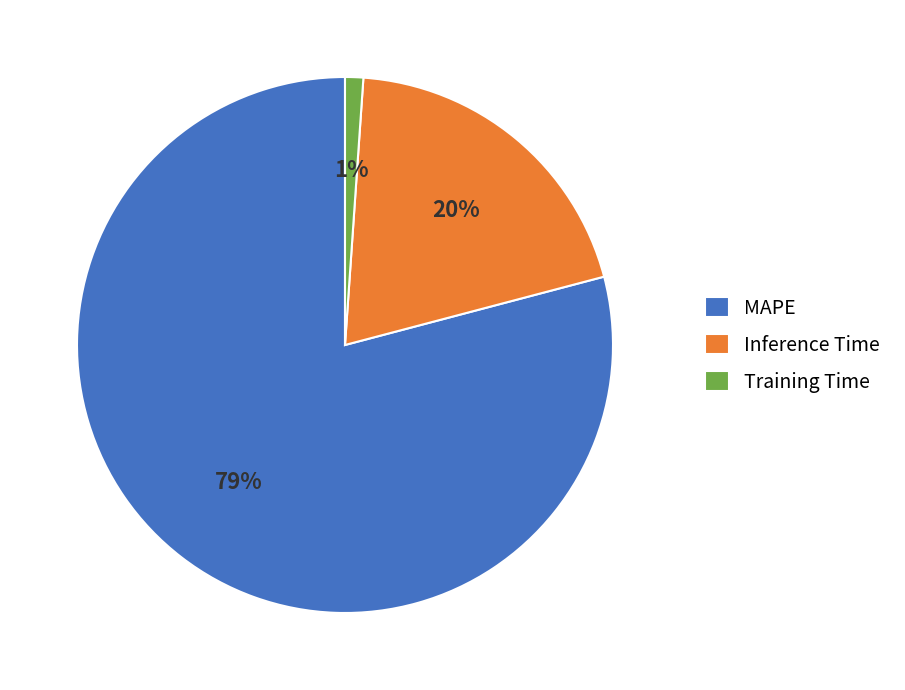

To the nearest percent, what percentage of the pie is MAPE?

79%